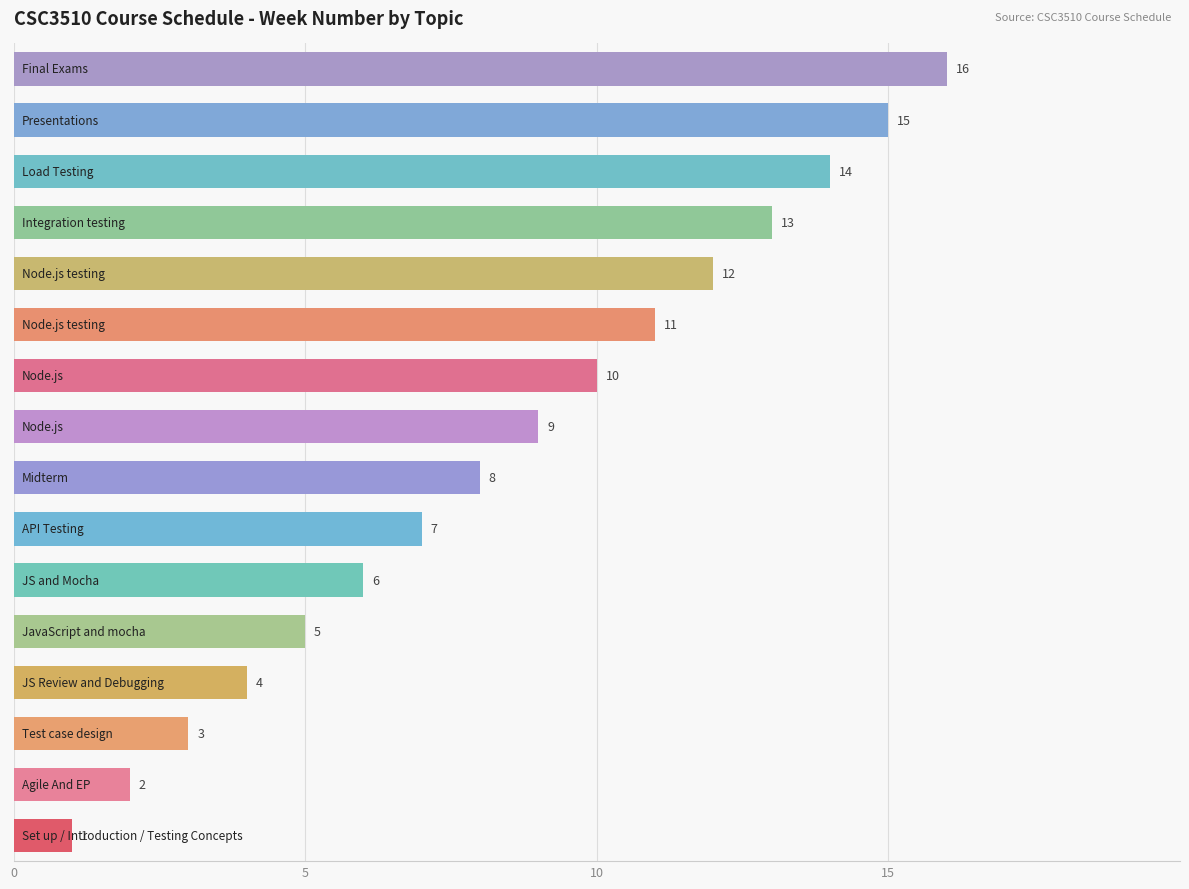

What is the maximum value shown in the chart?

16